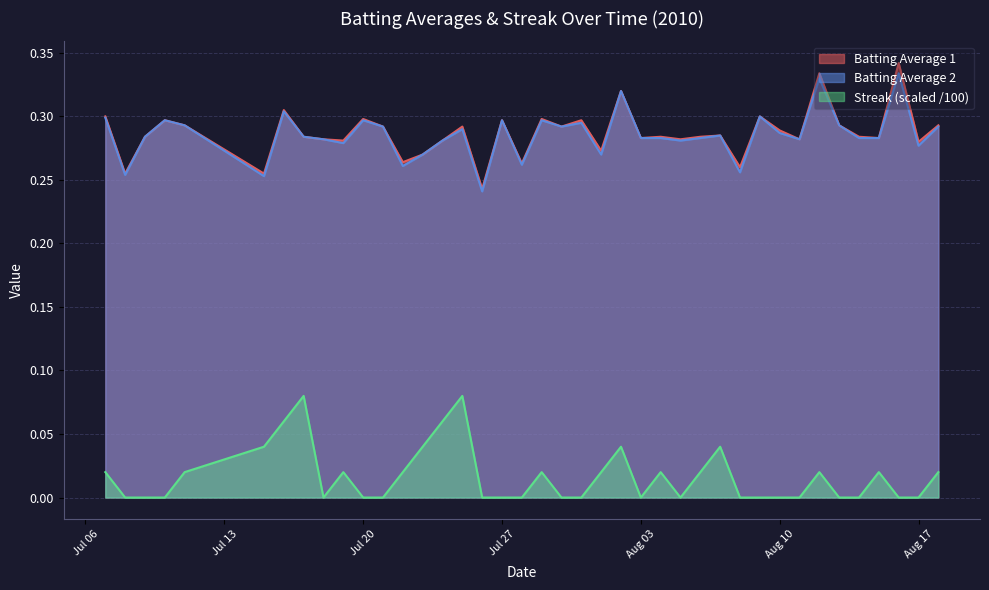

What is the value of the Streak point at the 7th from the left?

0.1